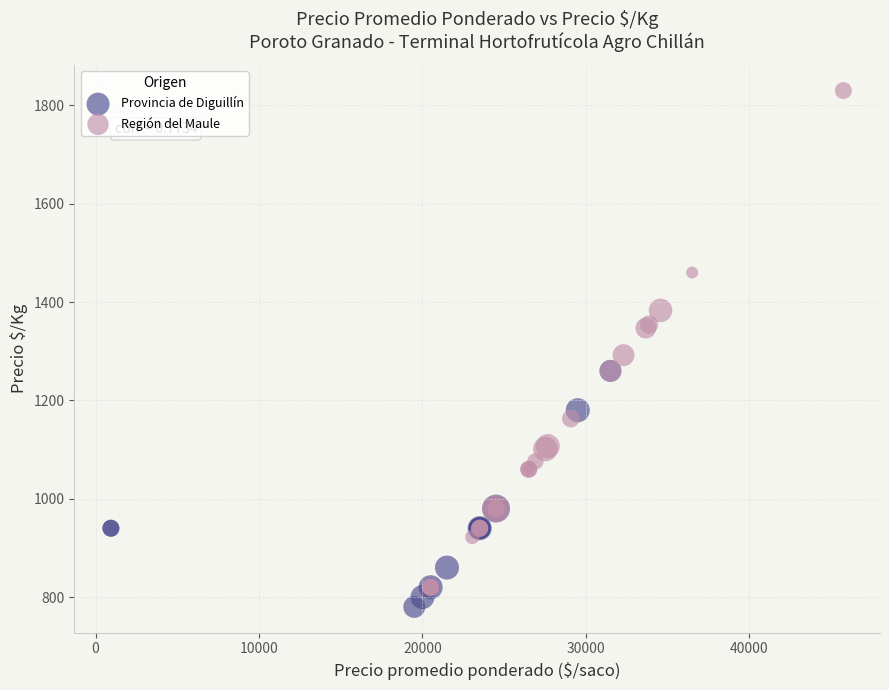

Which series reaches the maximum Y coordinate?

Región del Maule